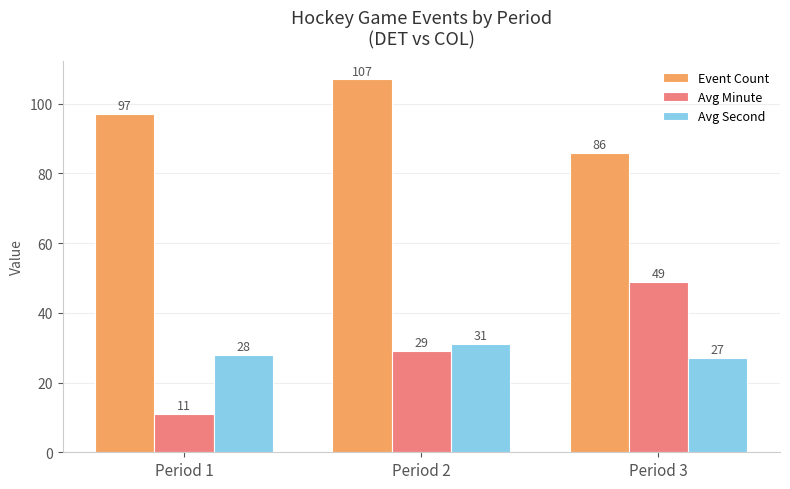

At which category is the sum across all series the highest?

Period 2